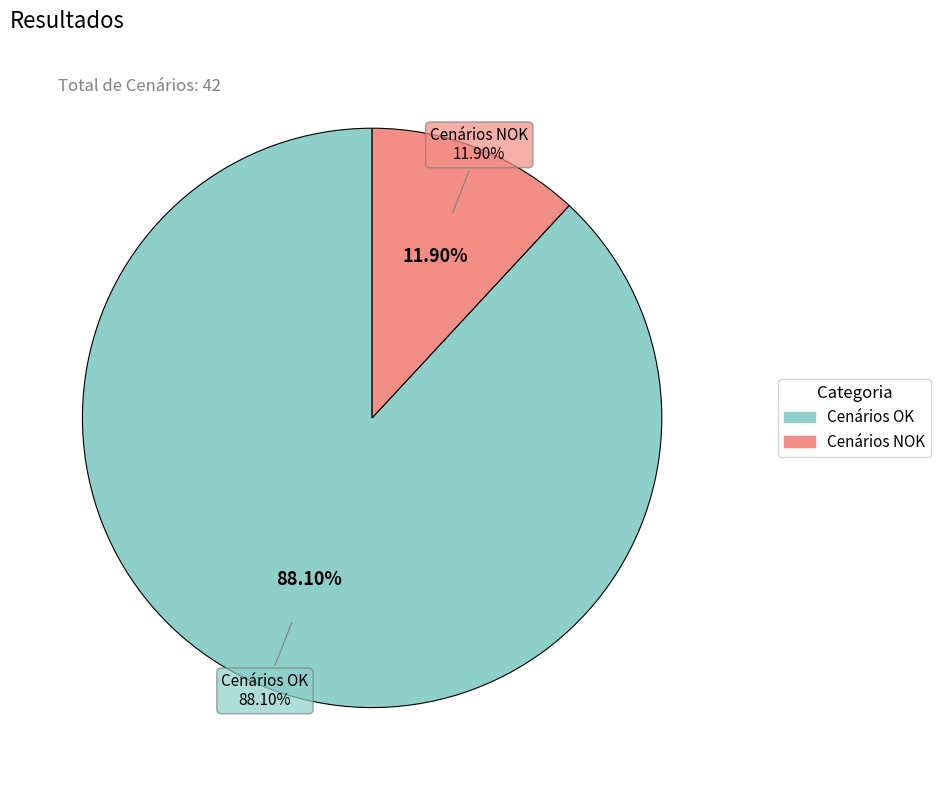

What percentage is NOT represented by Cenários NOK?

88.1%